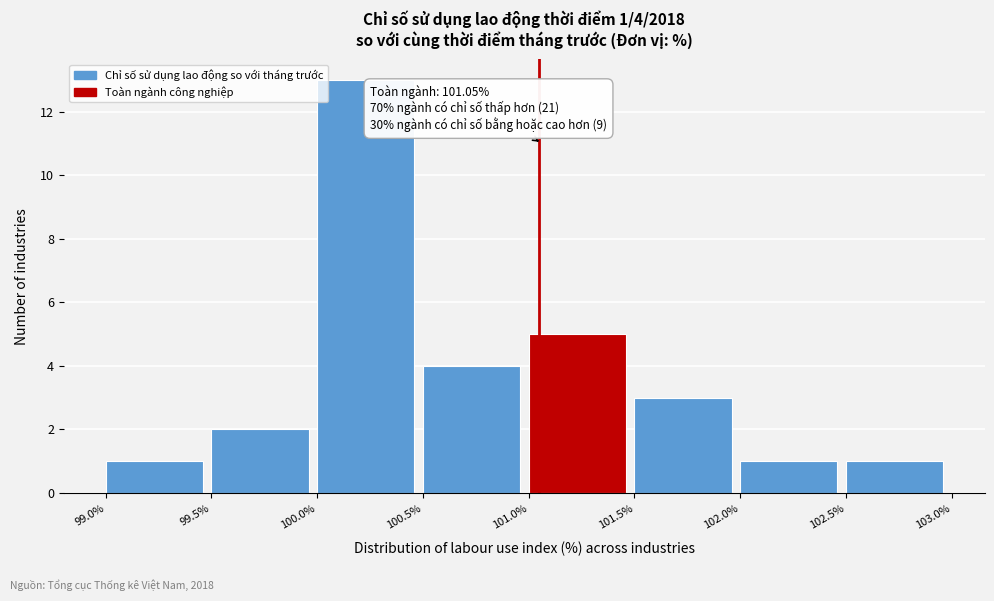

Which range on the x-axis has the tallest bar?

100.0% to 100.5%